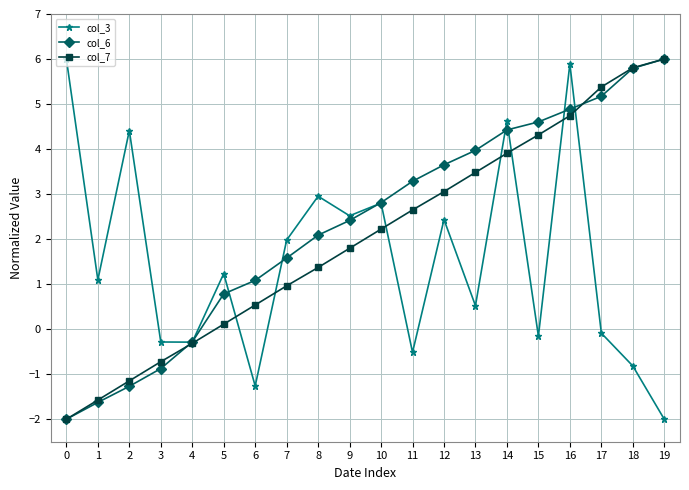

Which series has the largest total across all categories?

col_6